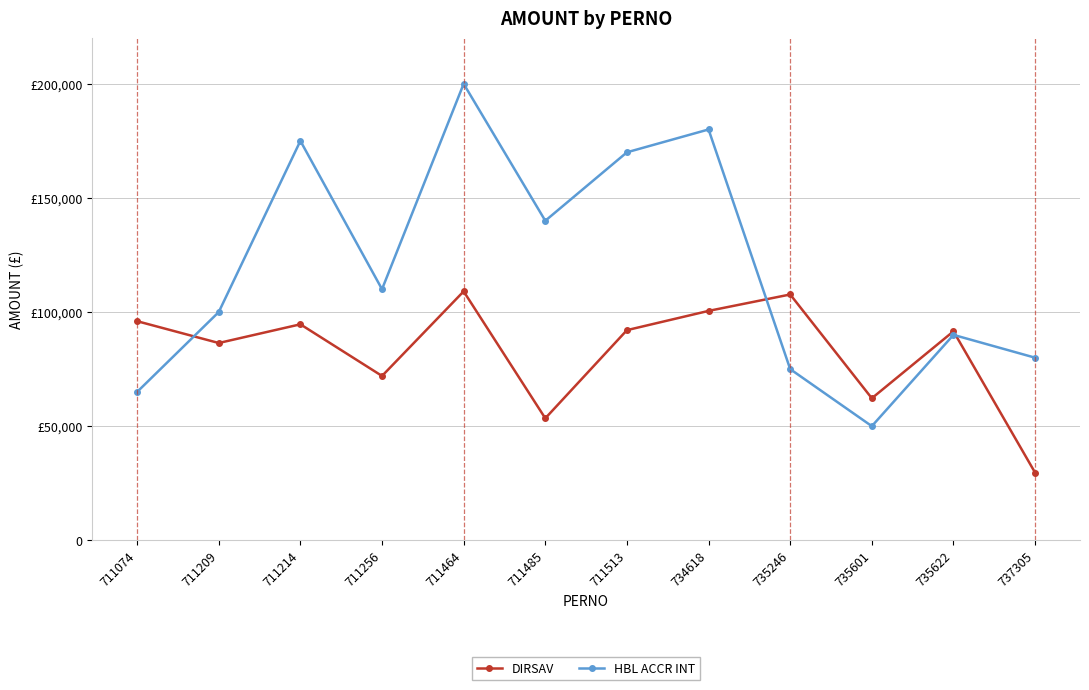

At 711209, list the series in order from largest to smallest.

HBL ACCR INT, DIRSAV